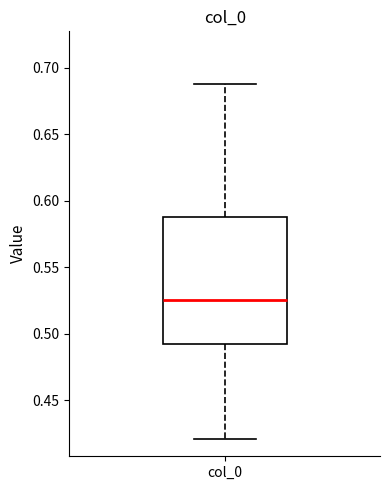

Where does the upper whisker of the box for col_0 end on the y-axis? The values are not printed on the chart, so give them approximately, as read against the axis.

0.685